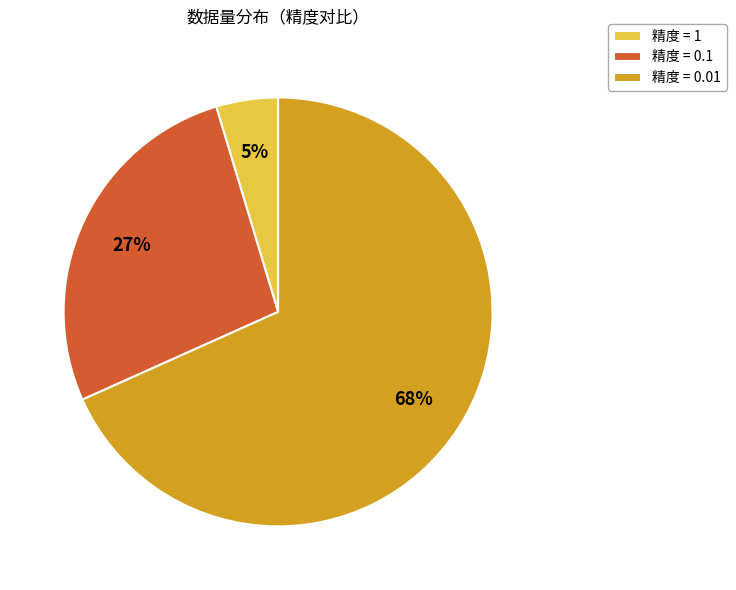

Is it true that 精度 = 0.01 is 76% of the pie?

False